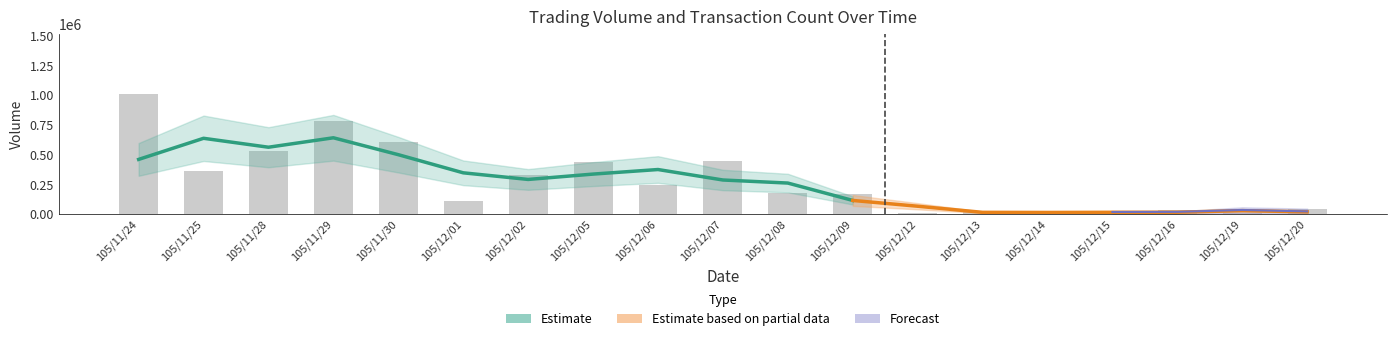

The value at 105/12/13 is 36908. True or false?

False